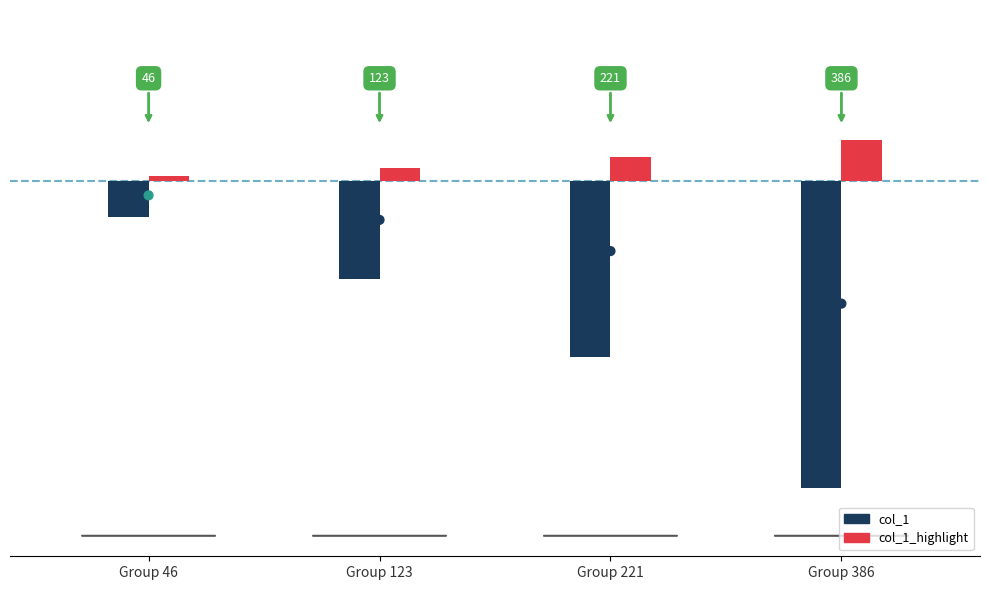

At which category is the sum across all series the highest?

Group 46